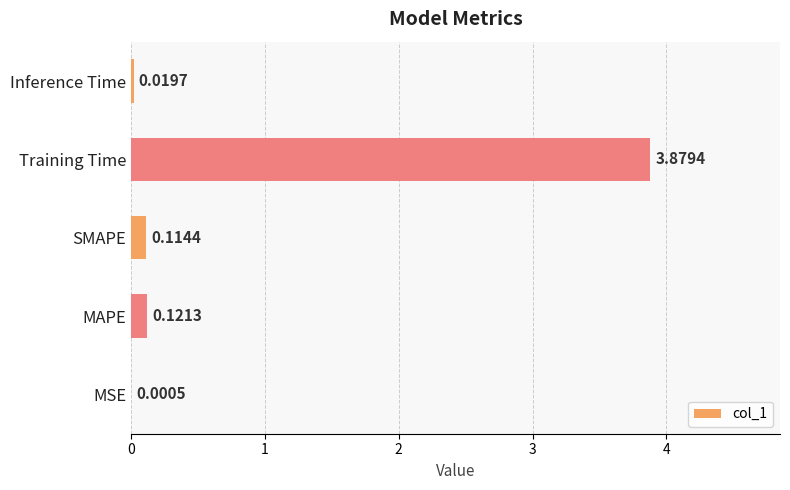

What is the sum of all values?

4.1